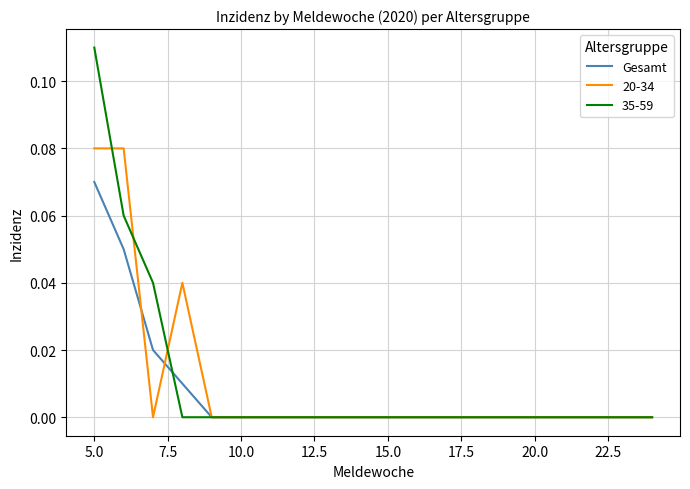

Which series has the widest spread of values?

35-59